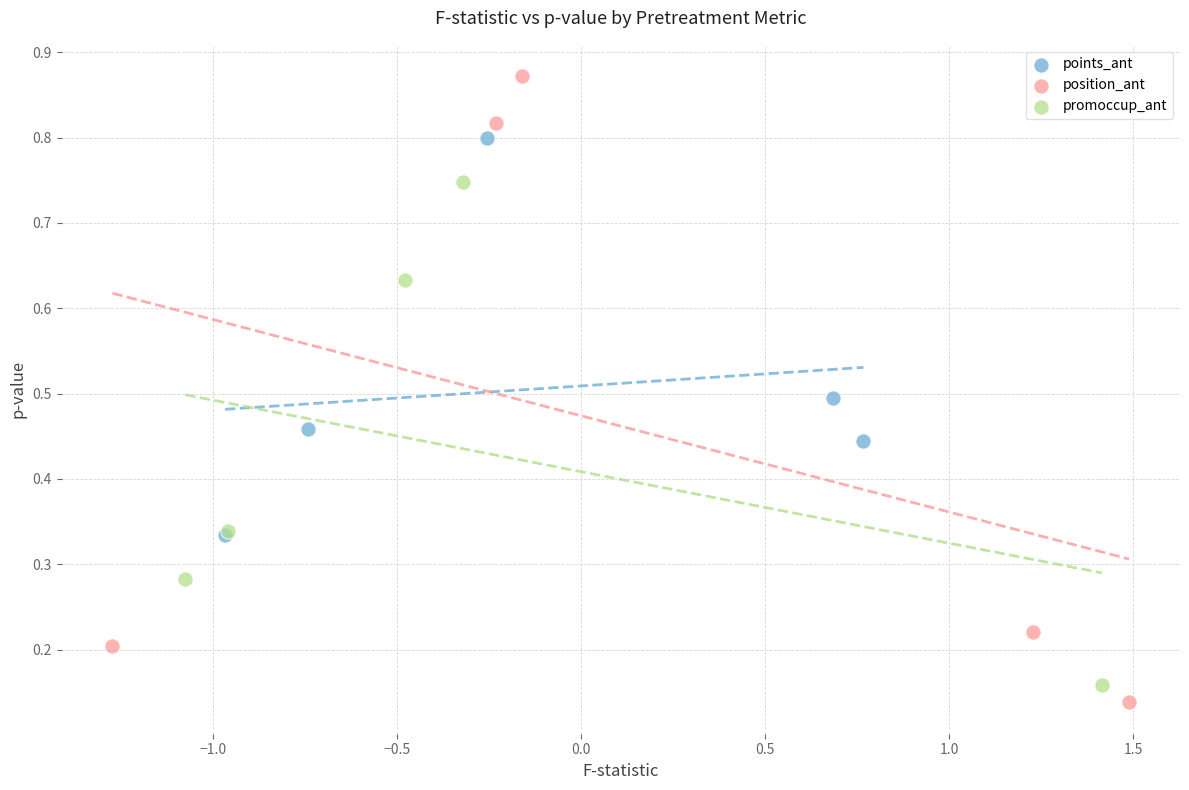

Which series contains the highest Y value?

position_ant